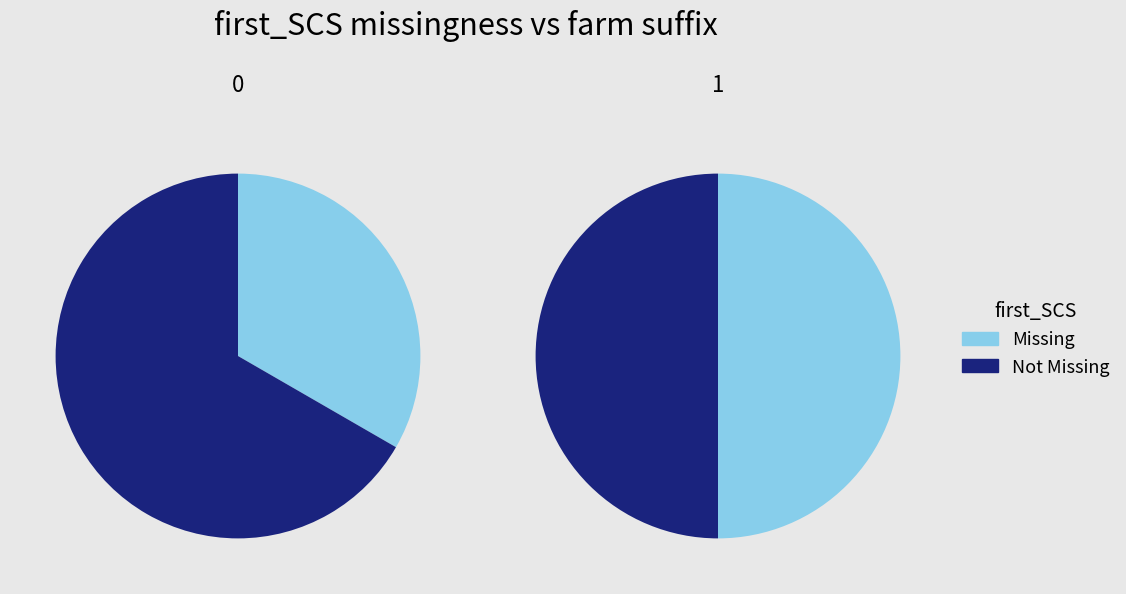

To the nearest percent, what is the difference between the 2 and 4 slice percentages?

14%